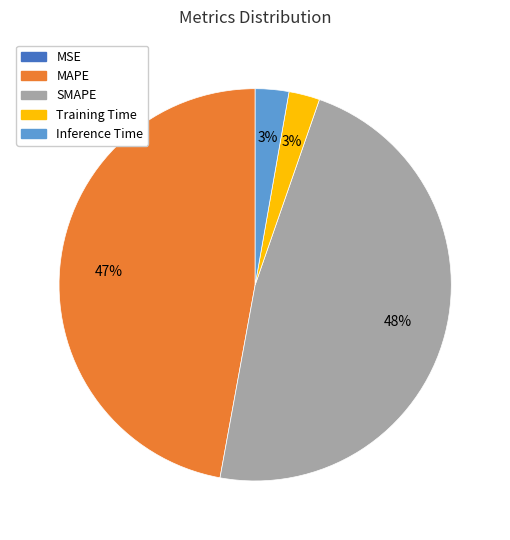

The Inference Time slice represents 16% of the pie. True or false?

False